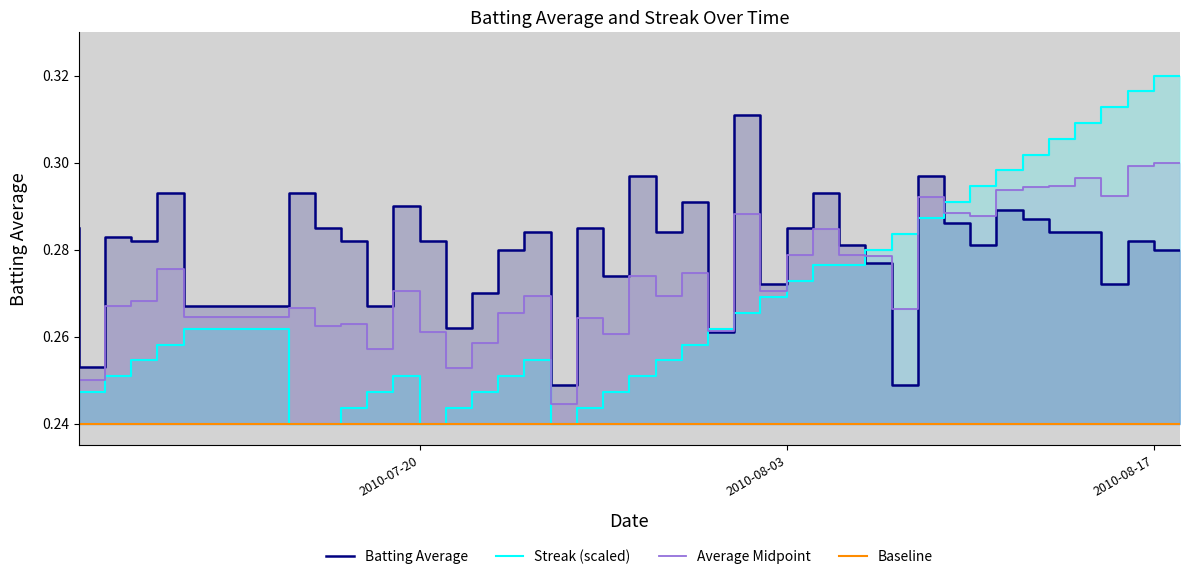

Which series changed the most between 2010-07-08 and 2010-08-10?

Streak